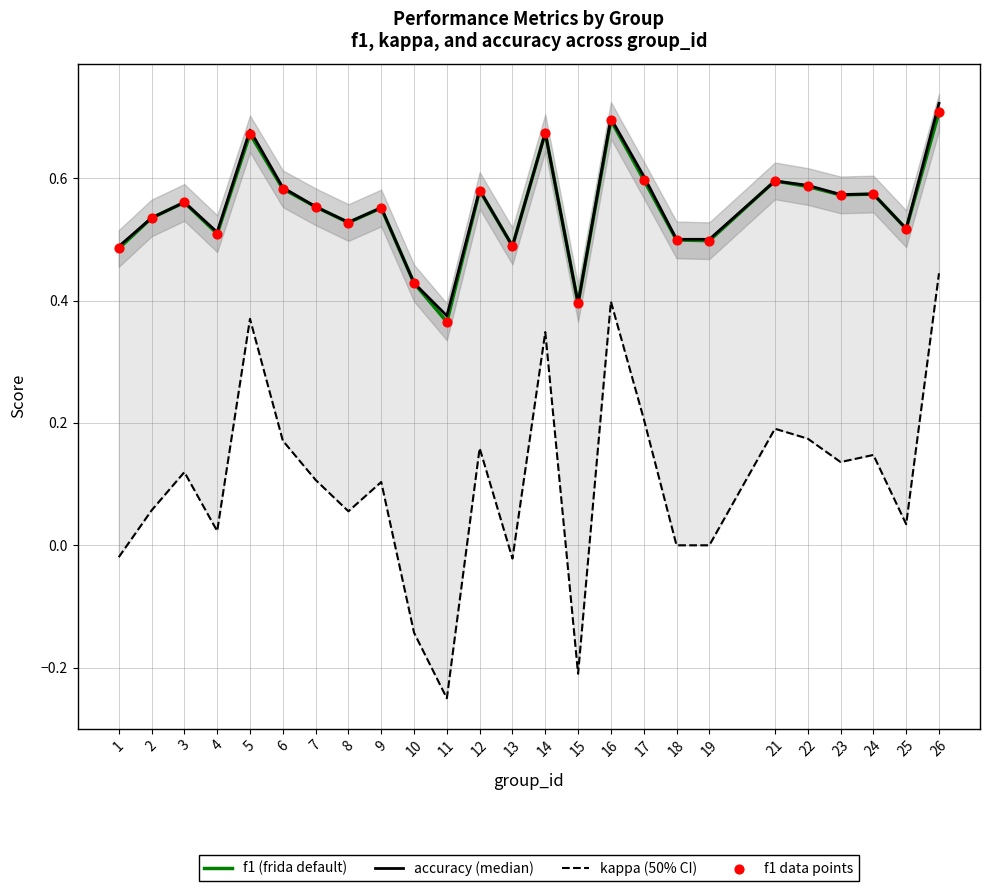

Is the value of f1 (frida default) at 14 greater than the value of f1 data points at 13?

Yes